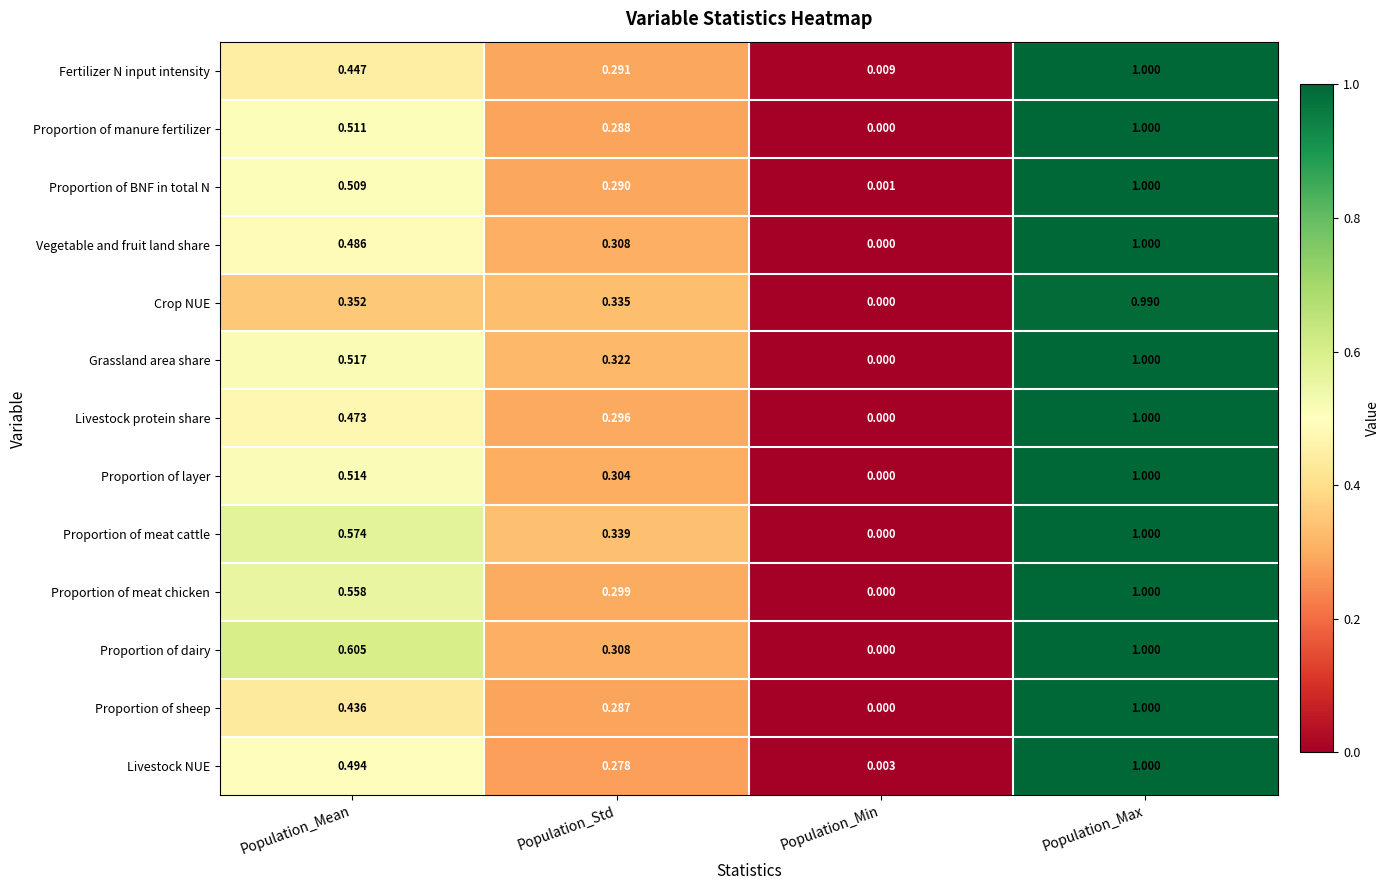

Between Population_Mean and Population_Std, which series saw the biggest shift?

Proportion of dairy